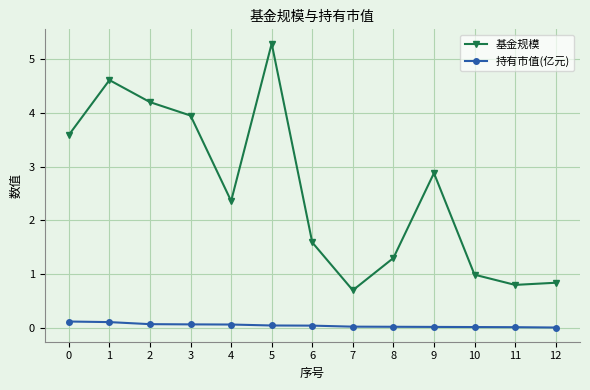

True or false: 持有市值(亿元) and 基金规模 intersect in this chart.

False